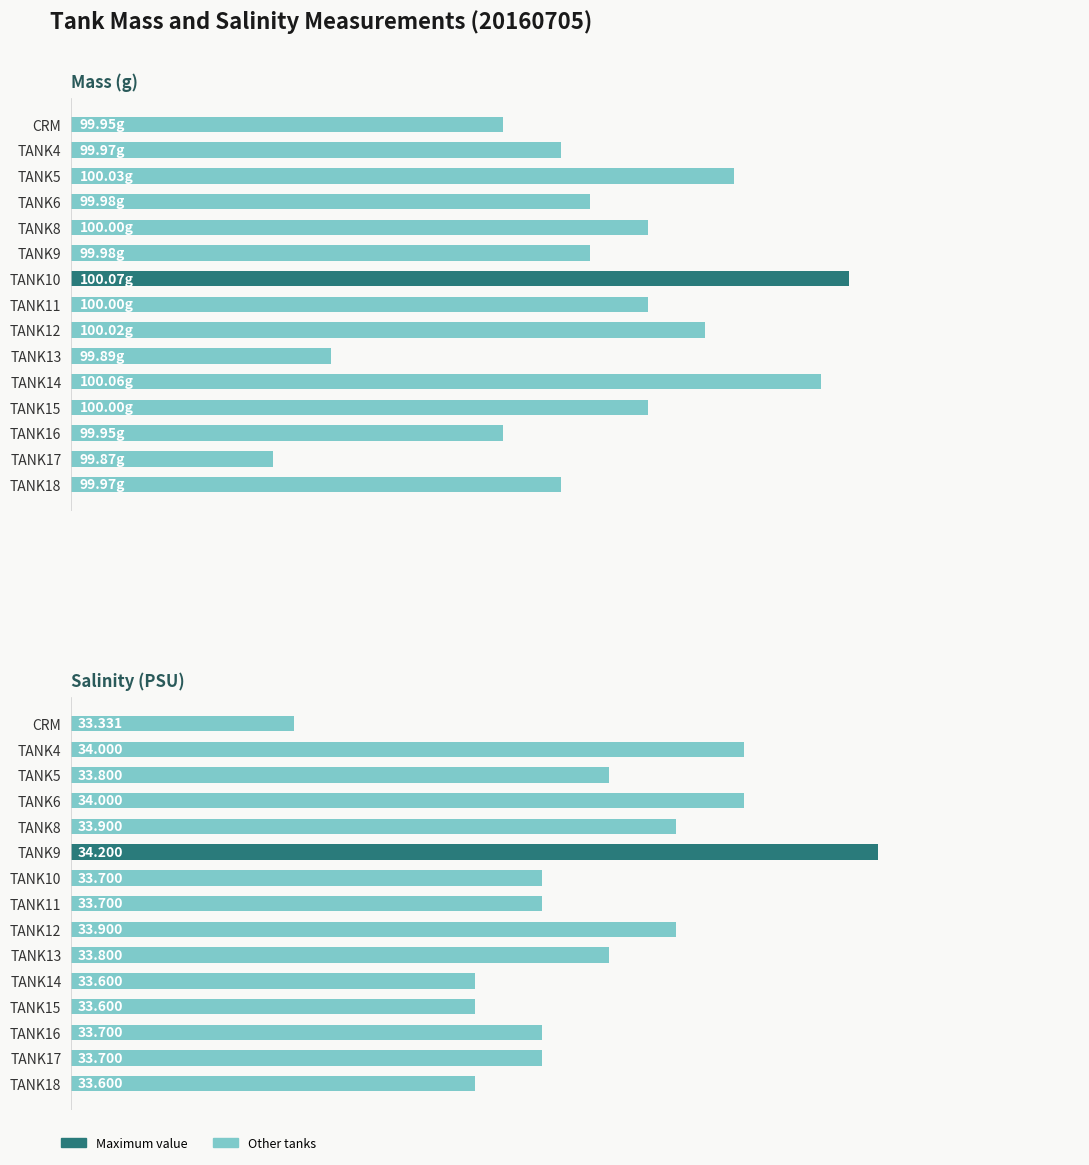

What is the difference between the maximum and minimum values in the Salinity series?

0.9